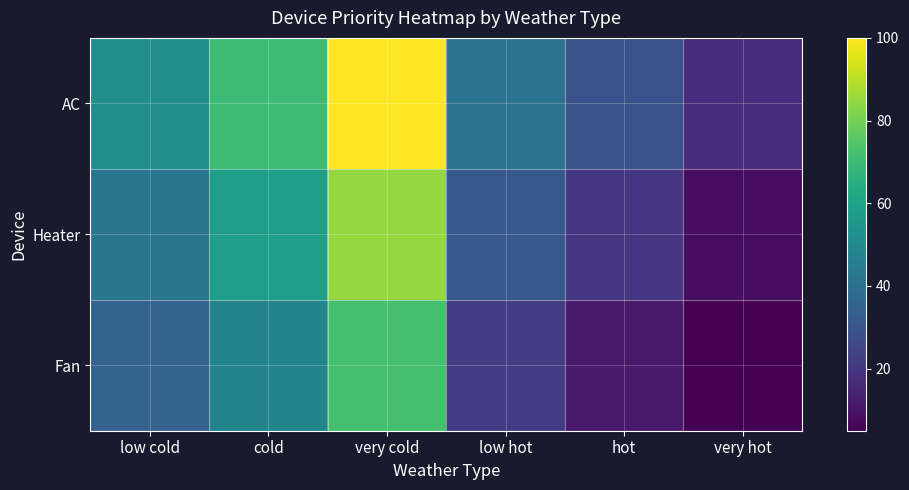

Reading left to right, what are all the values shown in this chart?

AC: low cold=52	cold=70	very cold=100	low hot=41	hot=29	very hot=17
Heater: low cold=42	cold=58	very cold=85	low hot=31	hot=20	very hot=8
Fan: low cold=35	cold=48	very cold=72	low hot=22	hot=12	very hot=5